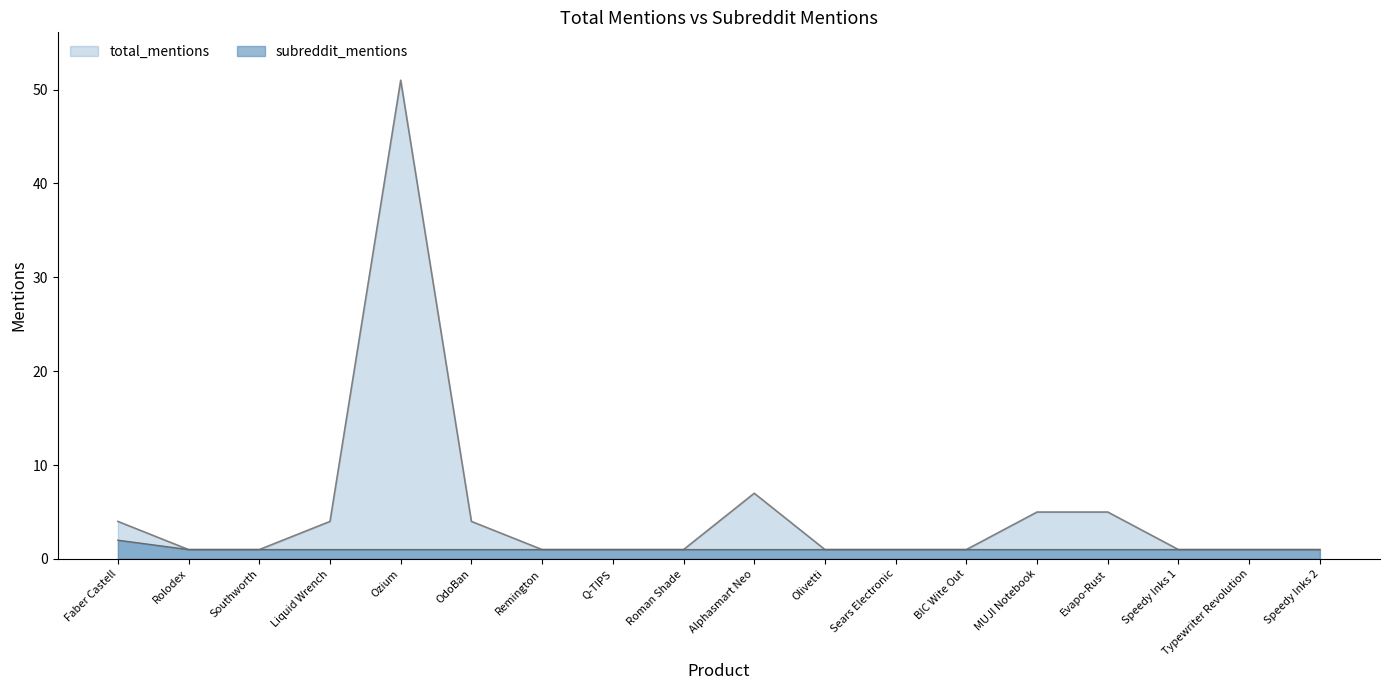

Reading left to right, transcribe all the data shown in this chart.

total_mentions: Faber Castell=4	Rolodex=1	Southworth=1	Liquid Wrench=4	Ozium=51	OdoBan=4	Remington=1	Q-TIPS=1	Roman Shade=1	Alphasmart Neo=7	Olivetti=1	Sears Electronic=1	BIC Wite Out=1	MUJI Notebook=5	Evapo-Rust=5	Speedy Inks 1=1	Typewriter Revolution=1	Speedy Inks 2=1
subreddit_mentions: Faber Castell=2	Rolodex=1	Southworth=1	Liquid Wrench=1	Ozium=1	OdoBan=1	Remington=1	Q-TIPS=1	Roman Shade=1	Alphasmart Neo=1	Olivetti=1	Sears Electronic=1	BIC Wite Out=1	MUJI Notebook=1	Evapo-Rust=1	Speedy Inks 1=1	Typewriter Revolution=1	Speedy Inks 2=1